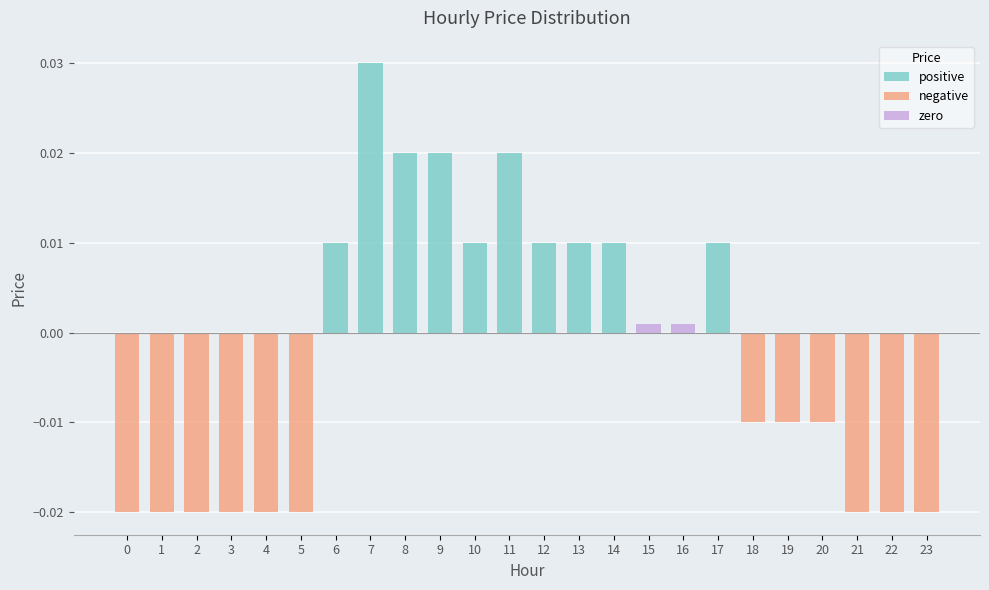

Is it true that the value at 2 is -0.0?

False